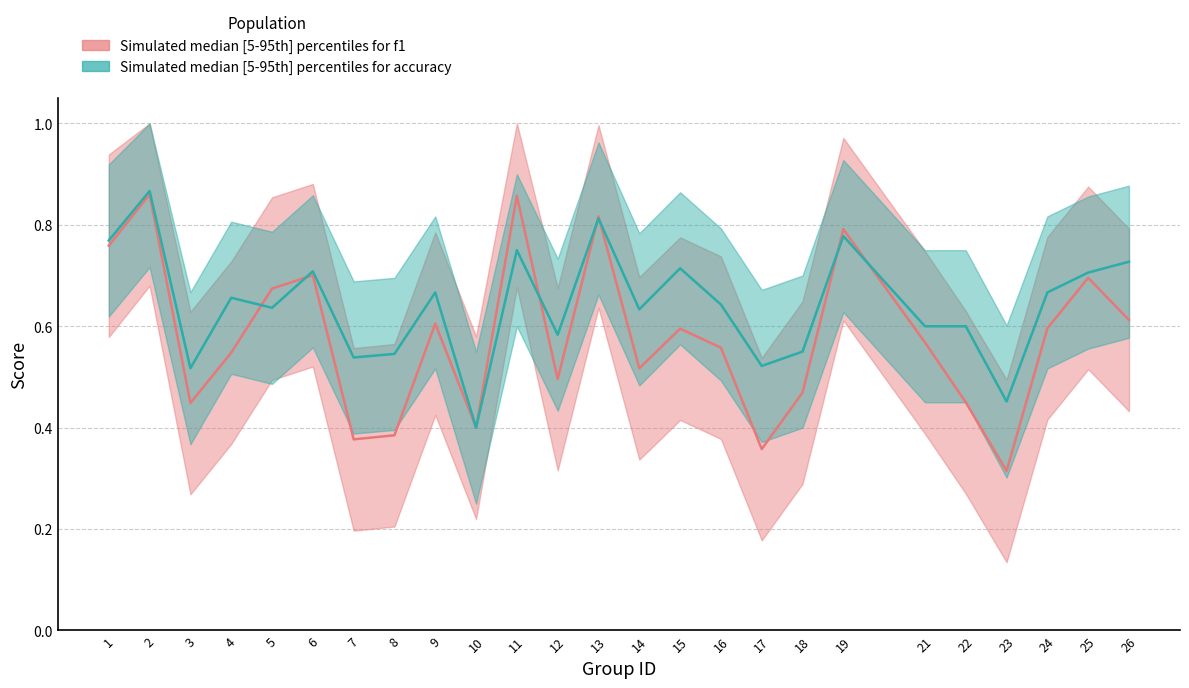

How many lines are shown in the chart?

2